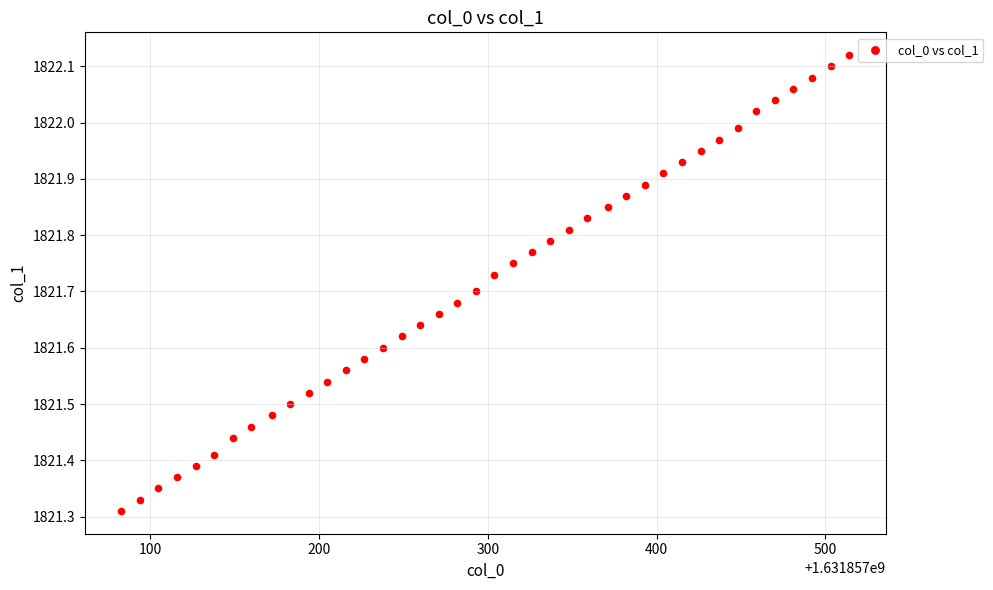

What is the range of Y values (max minus min)?

0.8